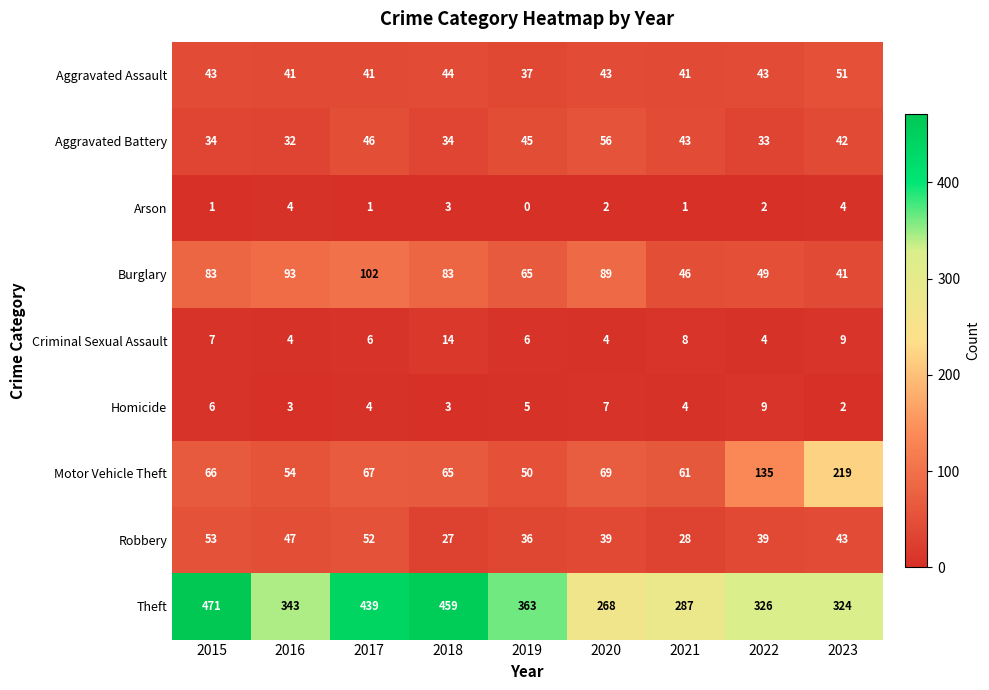

True or false: Robbery has a value of 28 at 2016.

False